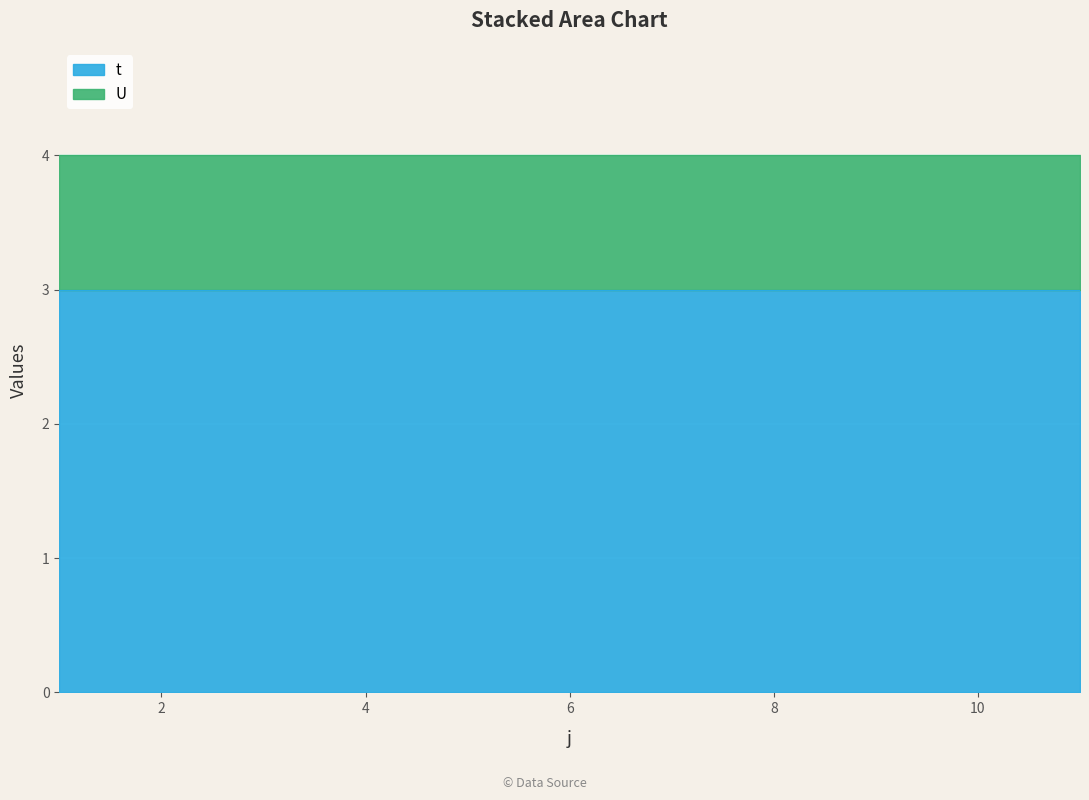

Read the U value at 2.

1